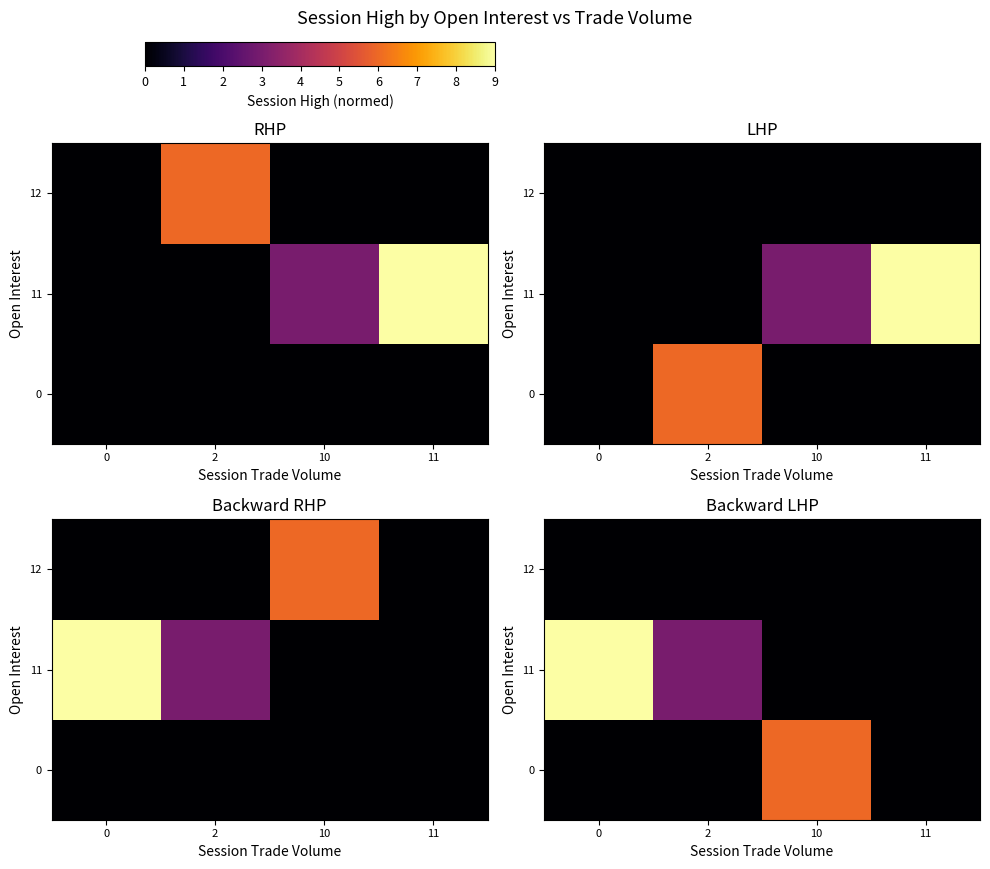

How many positive values does the row_0 series have?

1